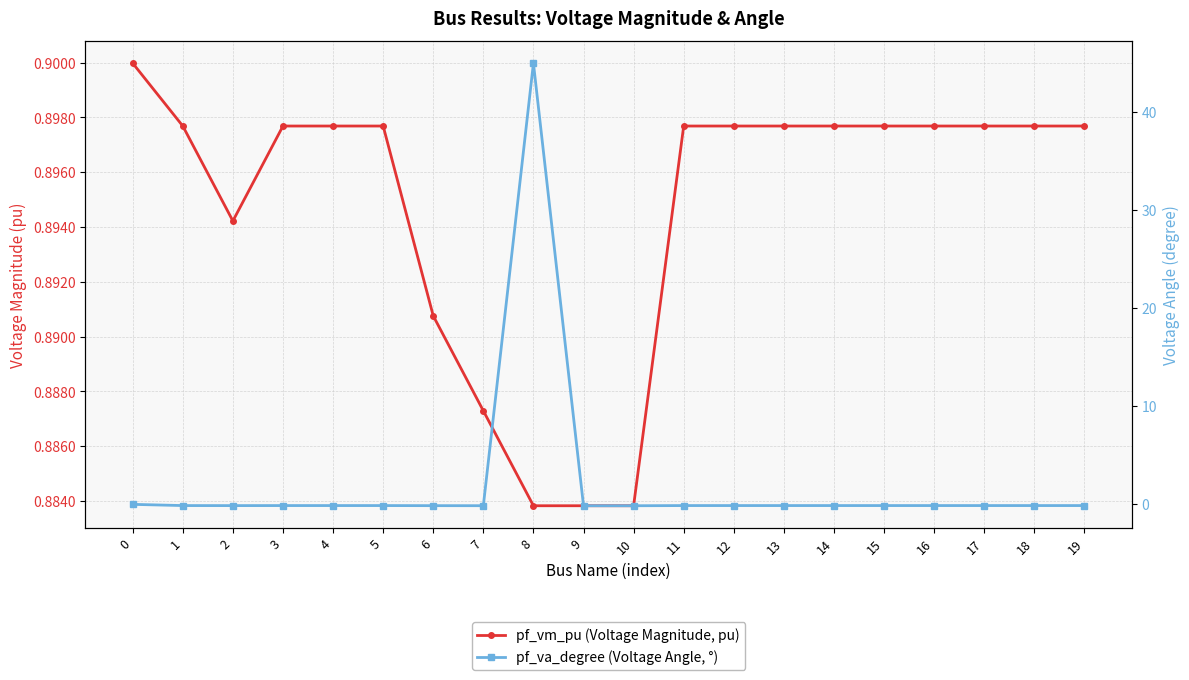

How many lines are shown in the chart?

2